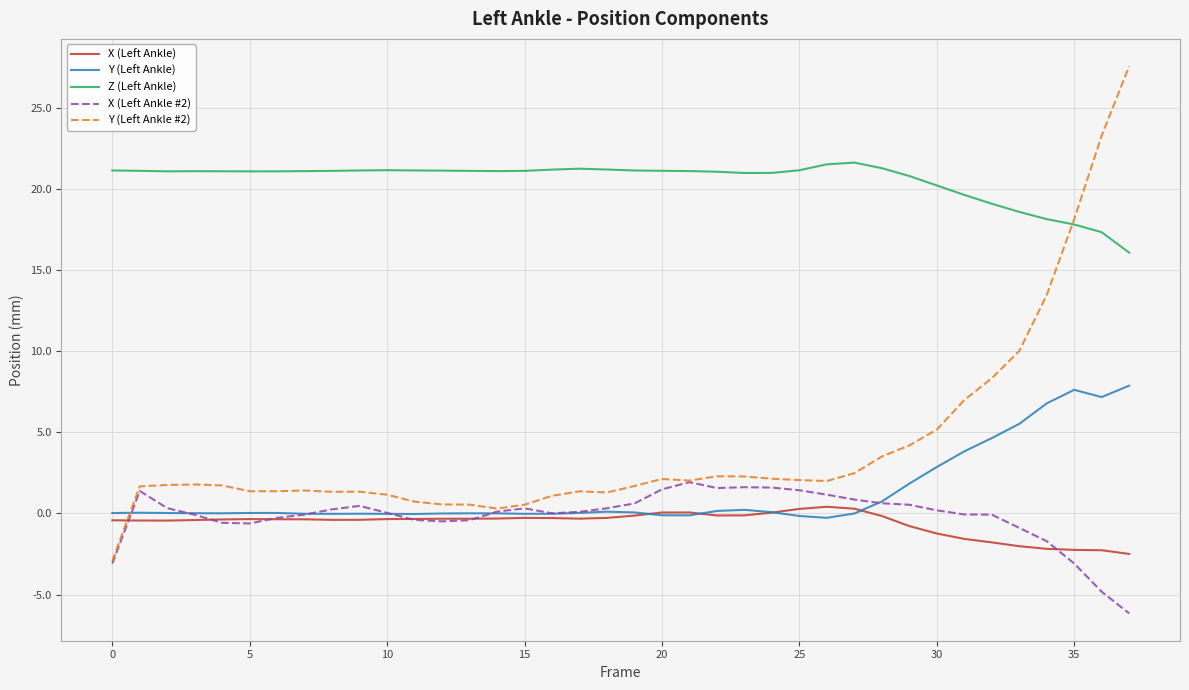

What is the average value of the Y (Left Ankle #2) series?

4.2